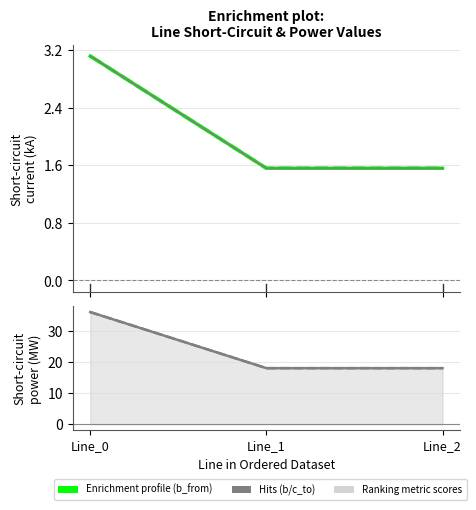

Which has a higher value, Line_0 or Line_2?

Line_0